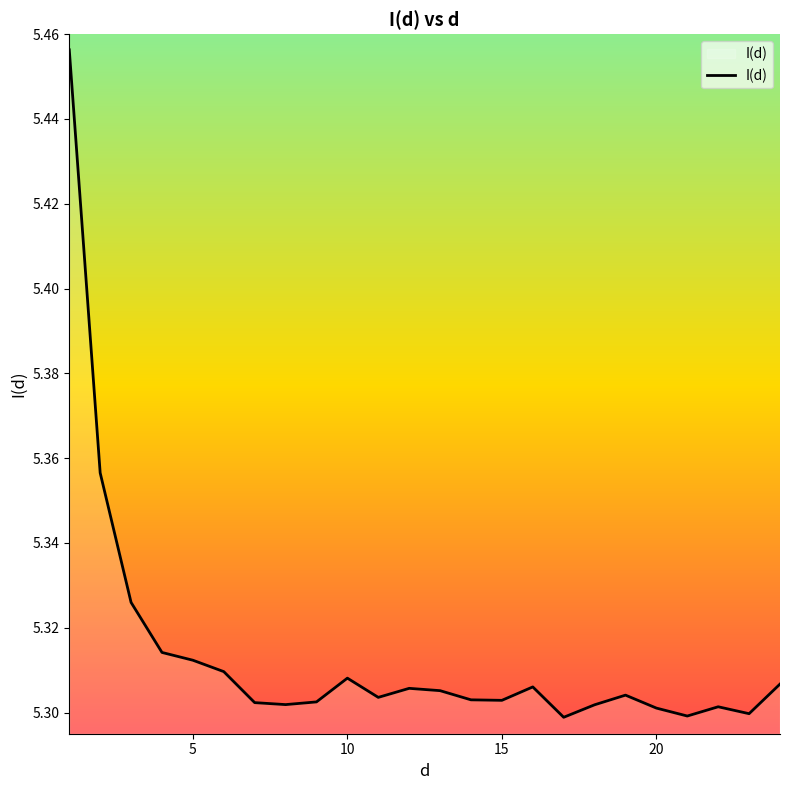

Is this an area chart (filled region under the line)?

Yes